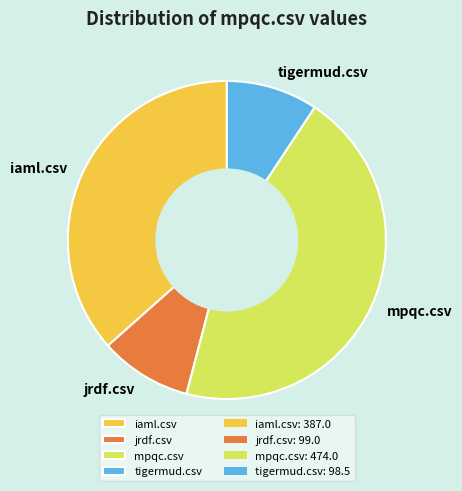

Combined, do iaml.csv and tigermud.csv account for over 50%?

No